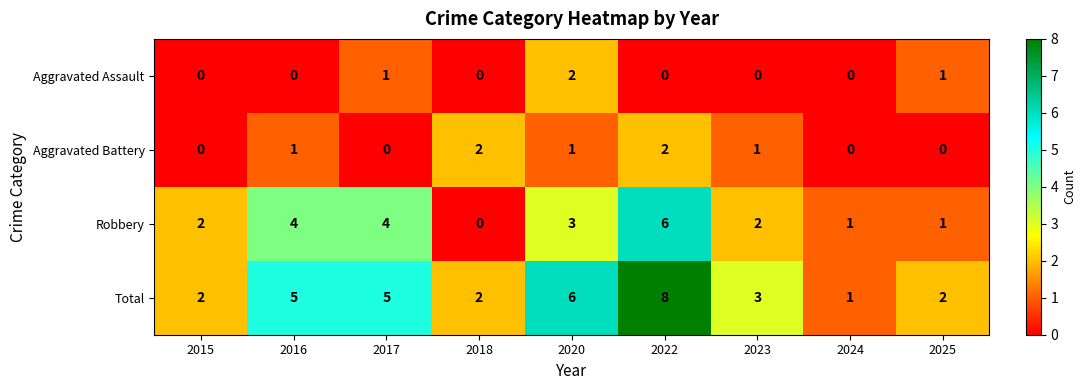

At 2023, list the series in order from smallest to largest.

Aggravated Assault, Aggravated Battery, Robbery, Total